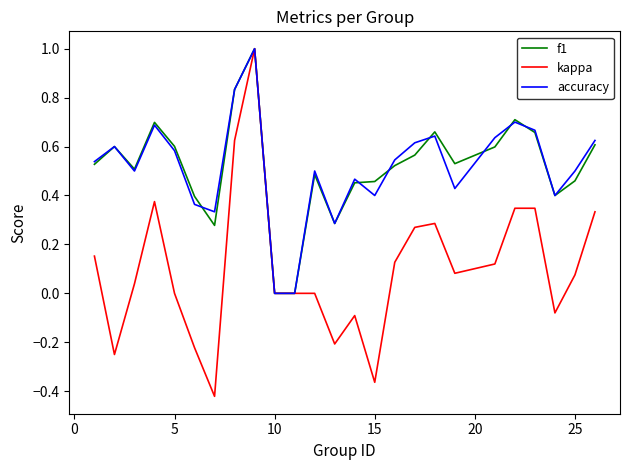

What is the difference between the second highest and minimum values in the kappa series?

1.0